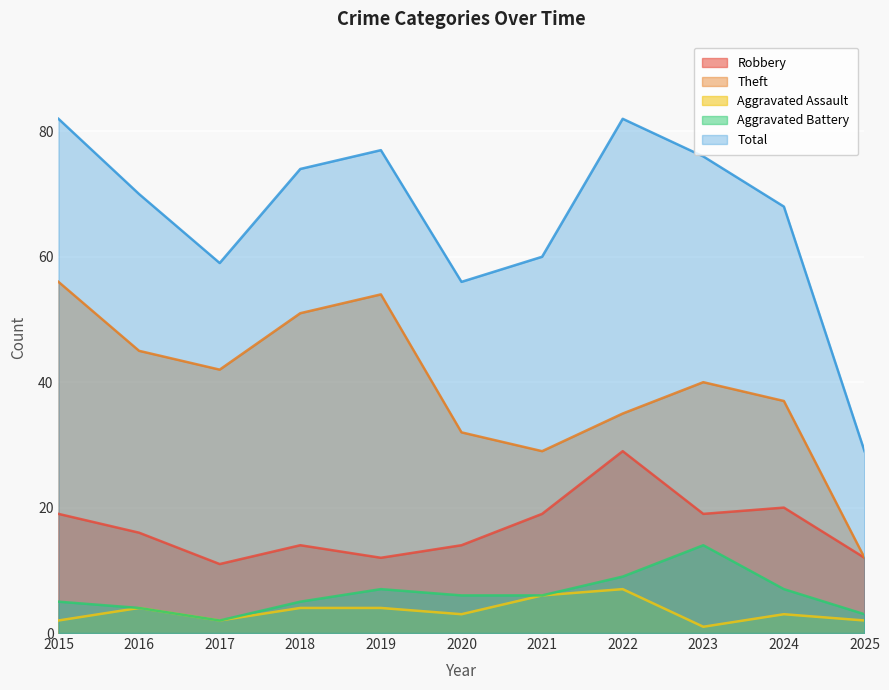

Reading left to right, list all the values displayed in this chart.

Robbery: 19	16	11	14	12	14	19	29	19	20	12
Theft: 56	45	42	51	54	32	29	35	40	37	12
Aggravated Assault: 2	4	2	4	4	3	6	7	1	3	2
Aggravated Battery: 5	4	2	5	7	6	6	9	14	7	3
Total: 82	70	59	74	77	56	60	82	76	68	29